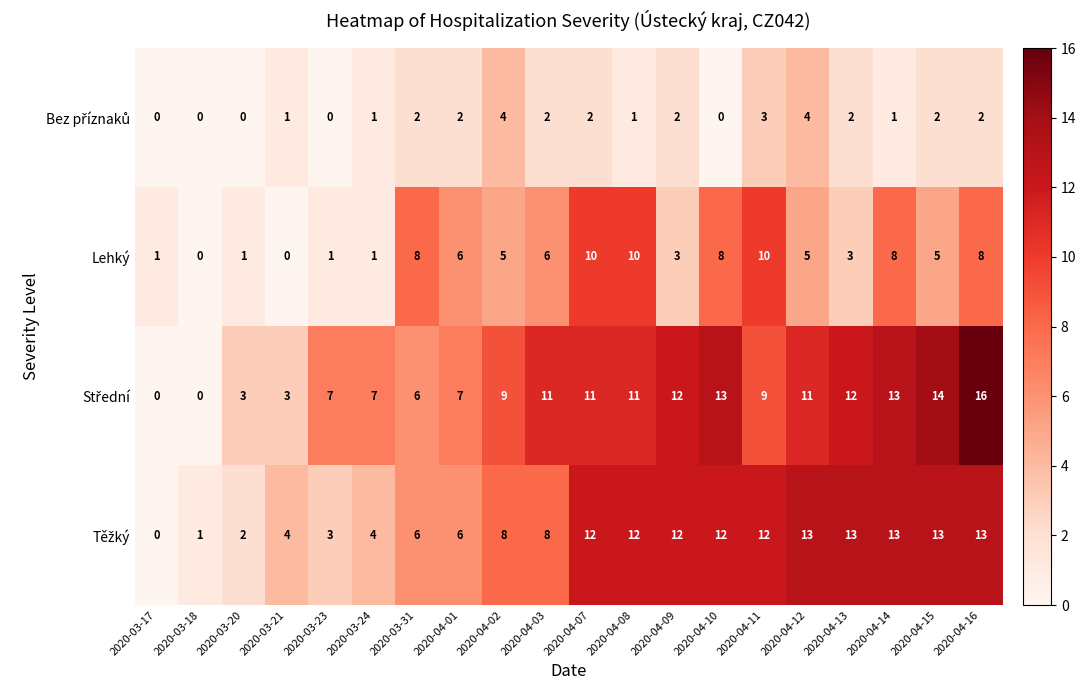

What is the total value across all series at 2020-04-07?

35